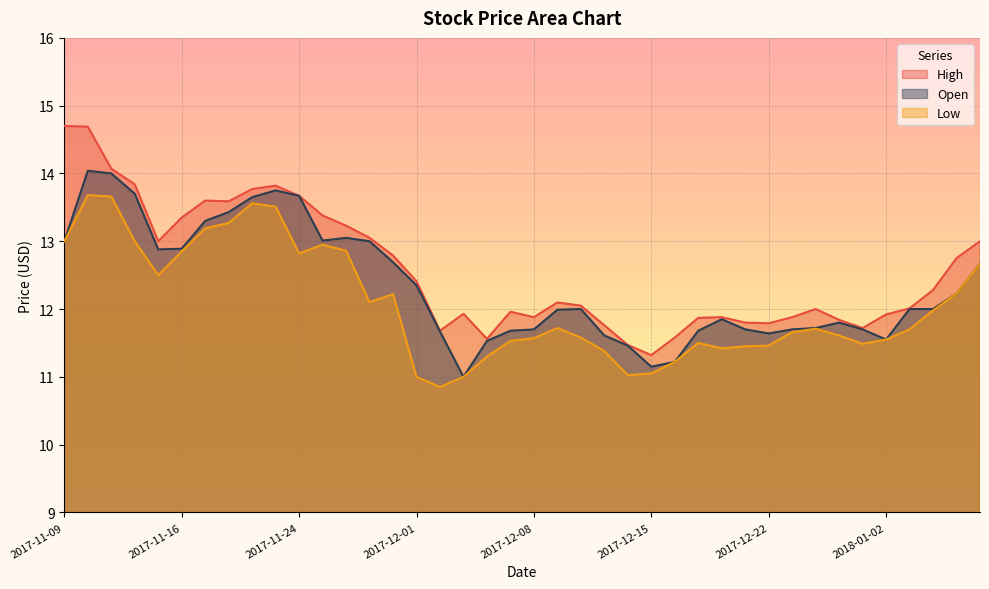

True or false: High and Open intersect in this chart.

False